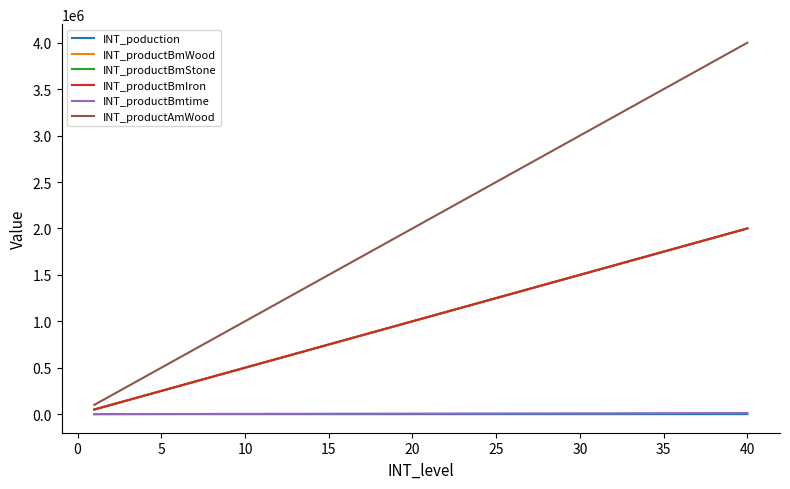

Reading left to right, list all the values displayed in this chart.

INT_poduction: 5	10	15	20	25	30	35	40	45	50	55	60	65	70	75	80	85	90	95	100	105	110	115	120	125	130	135	140	145	150	155	160	165	170	175	180	185	190	195	200
INT_productBmWood: 50000	100000	150000	200000	250000	300000	350000	400000	450000	500000	550000	600000	650000	700000	750000	800000	850000	900000	950000	1000000	1050000	1100000	1150000	1200000	1250000	1300000	1350000	1400000	1450000	1500000	1550000	1600000	1650000	1700000	1750000	1800000	1850000	1900000	1950000	2000000
INT_productBmStone: 50000	100000	150000	200000	250000	300000	350000	400000	450000	500000	550000	600000	650000	700000	750000	800000	850000	900000	950000	1000000	1050000	1100000	1150000	1200000	1250000	1300000	1350000	1400000	1450000	1500000	1550000	1600000	1650000	1700000	1750000	1800000	1850000	1900000	1950000	2000000
INT_productBmIron: 50000	100000	150000	200000	250000	300000	350000	400000	450000	500000	550000	600000	650000	700000	750000	800000	850000	900000	950000	1000000	1050000	1100000	1150000	1200000	1250000	1300000	1350000	1400000	1450000	1500000	1550000	1600000	1650000	1700000	1750000	1800000	1850000	1900000	1950000	2000000
INT_productBmtime: 300	600	900	1200	1500	1800	2100	2400	2700	3000	3300	3600	3900	4200	4500	4800	5100	5400	5700	6000	6300	6600	6900	7200	7500	7800	8100	8400	8700	9000	9300	9600	9900	10200	10500	10800	11100	11400	11700	12000
INT_productAmWood: 100000	200000	300000	400000	500000	600000	700000	800000	900000	1000000	1100000	1200000	1300000	1400000	1500000	1600000	1700000	1800000	1900000	2000000	2100000	2200000	2300000	2400000	2500000	2600000	2700000	2800000	2900000	3000000	3100000	3200000	3300000	3400000	3500000	3600000	3700000	3800000	3900000	4000000